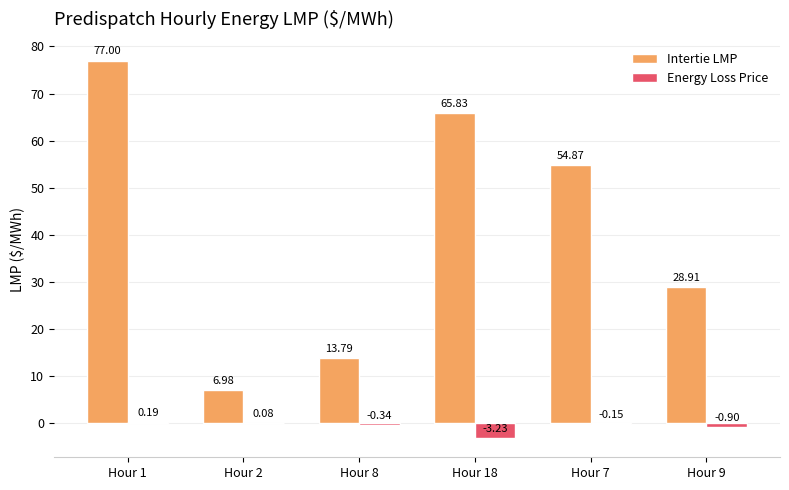

What is the sum of the Intertie LMP values at Hour 18 and Hour 1?

142.8